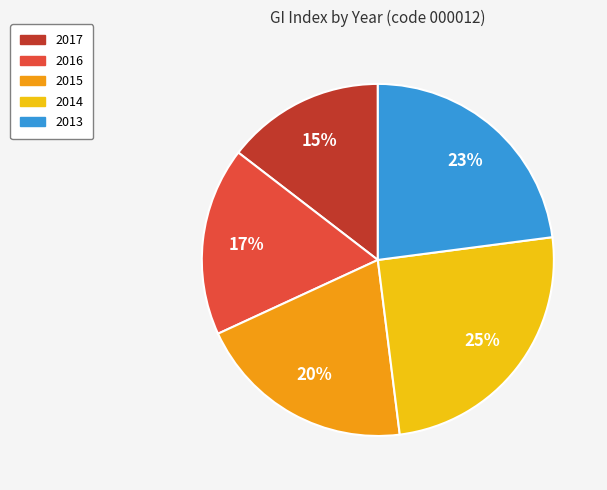

Combined, do 2017 and 2015 account for over 50%?

No